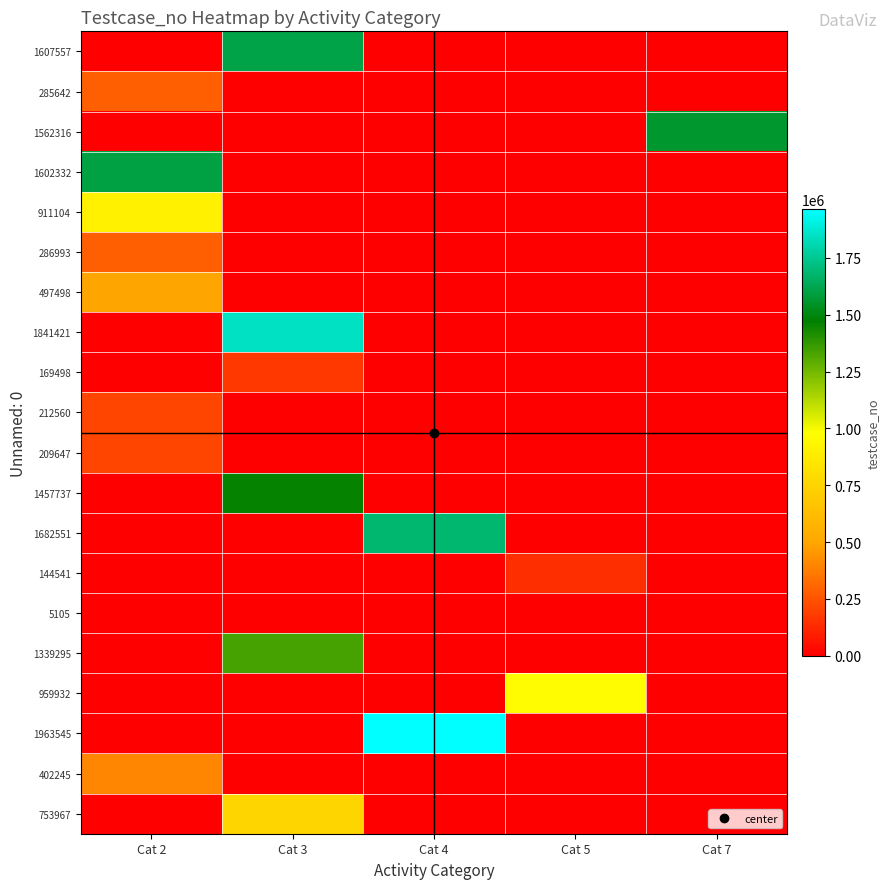

What is the total value across all series at Cat 7?

1562317